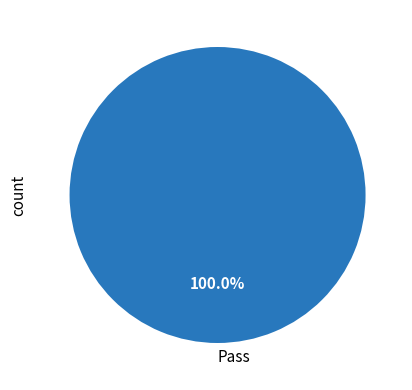

Does any single category account for the majority?

Yes